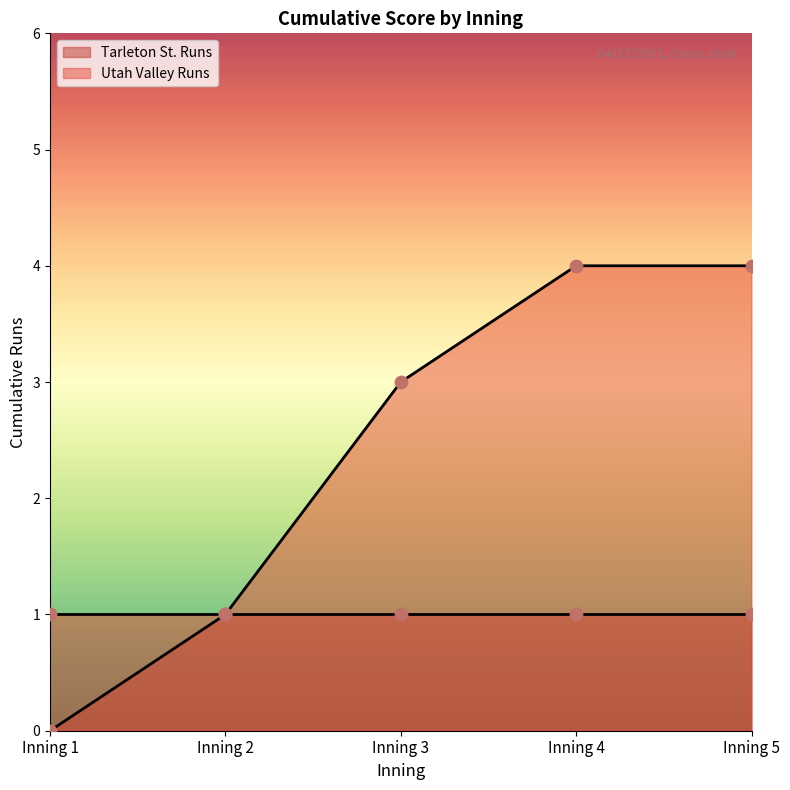

What are all the series names shown in the legend?

Tarleton St. Runs, Utah Valley Runs